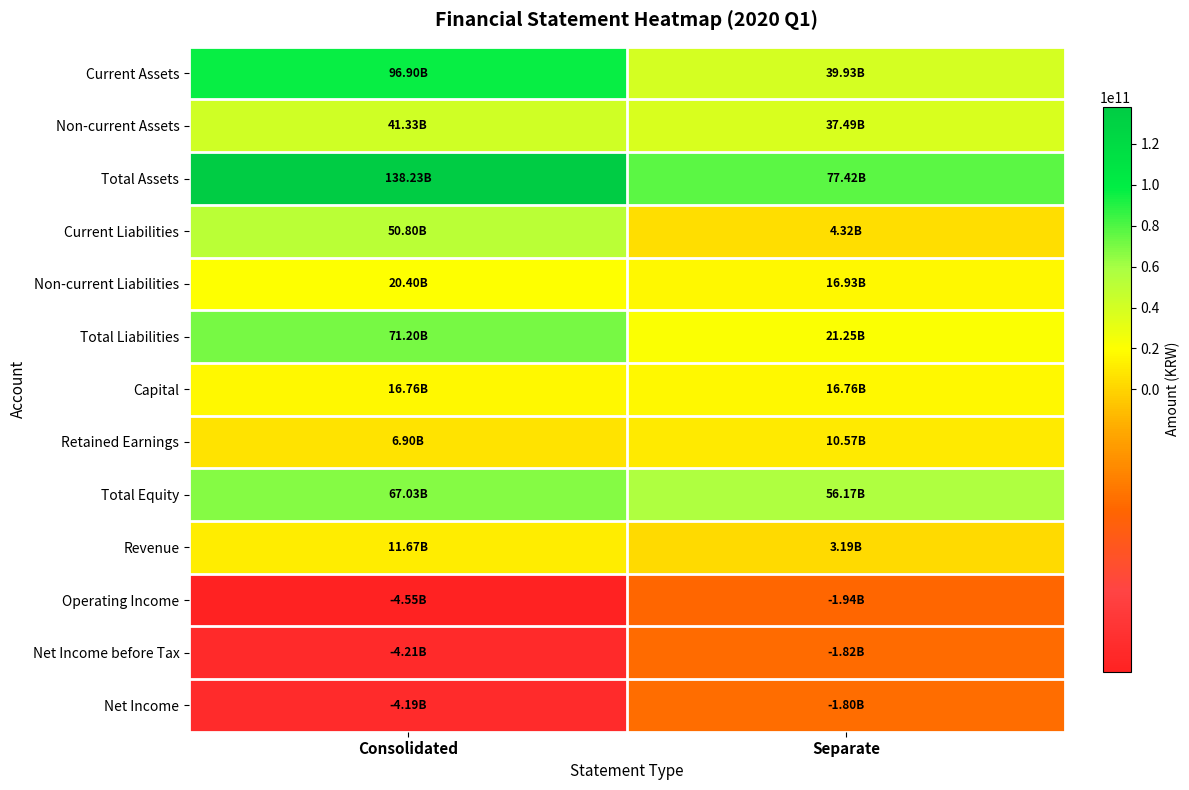

Which series changed the most between Consolidated and Separate?

Total Assets